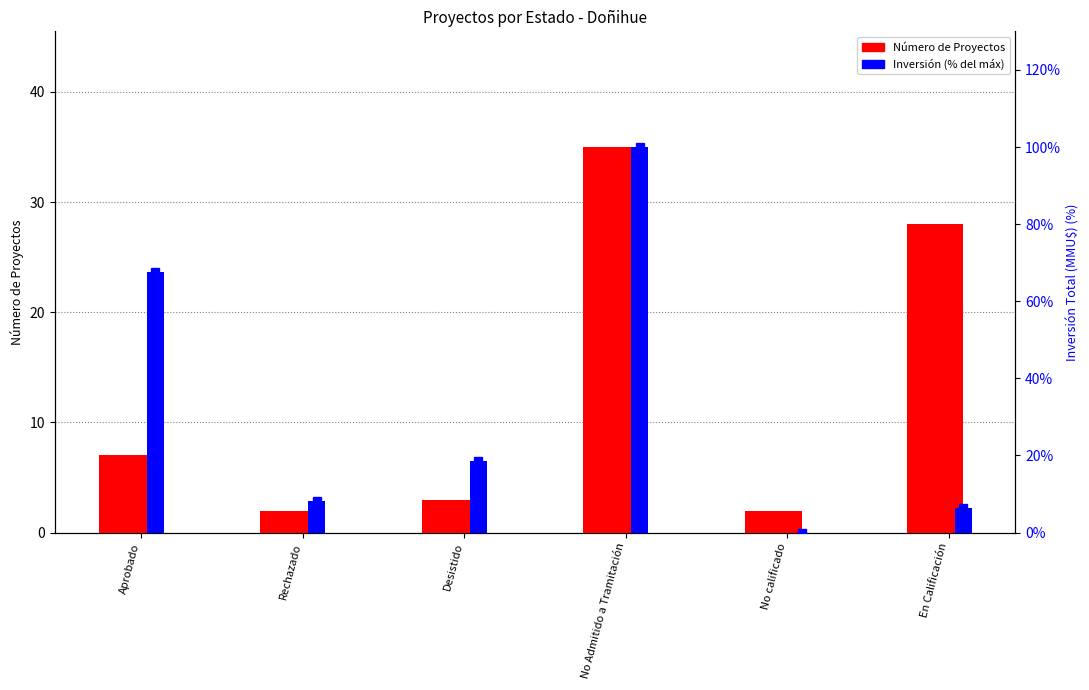

At which label is Número de Proyectos closest to 18?

En Calificación